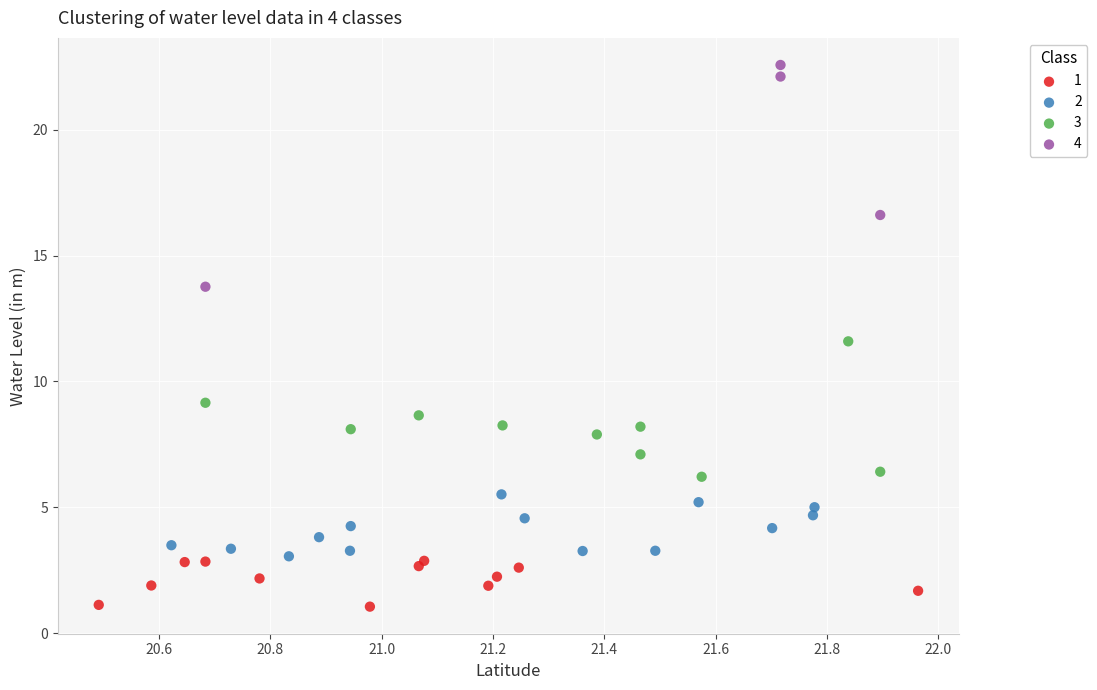

Which series has the widest spread of Y values?

4